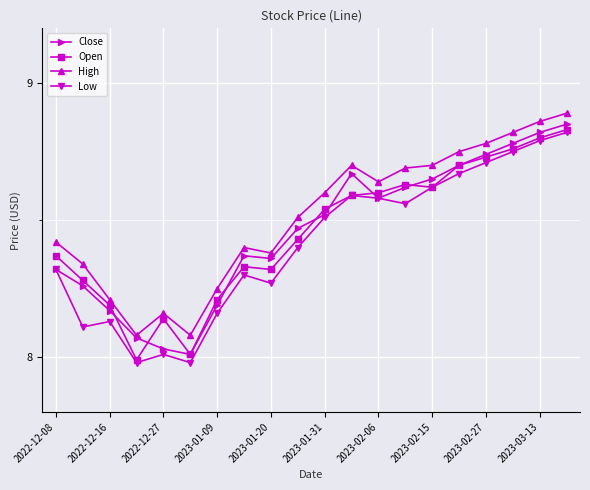

True or false: Open has more than 0 points higher than both neighbors.

True